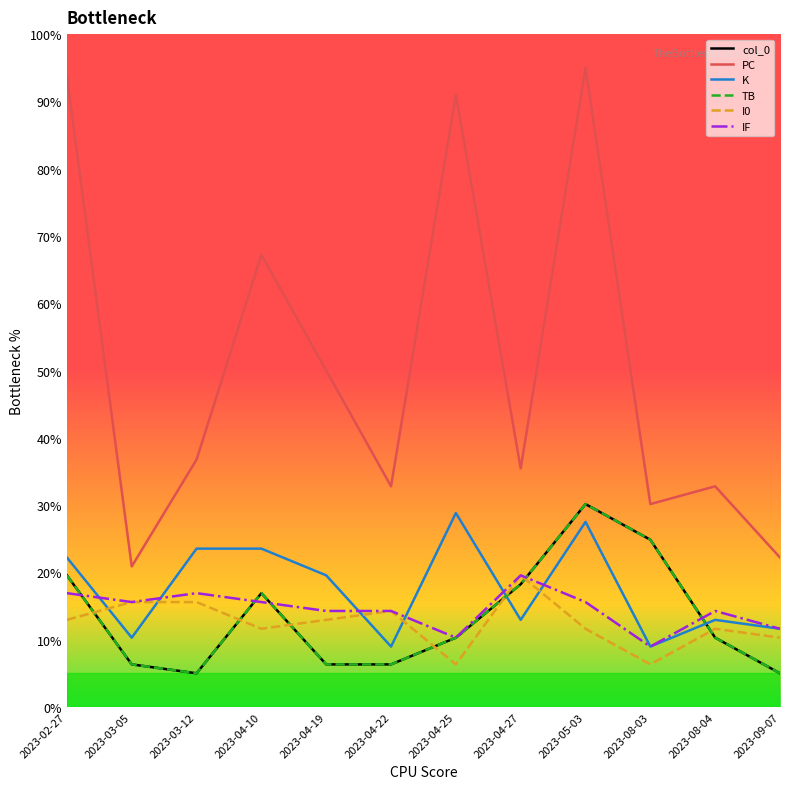

Which series has the largest total across all categories?

PC